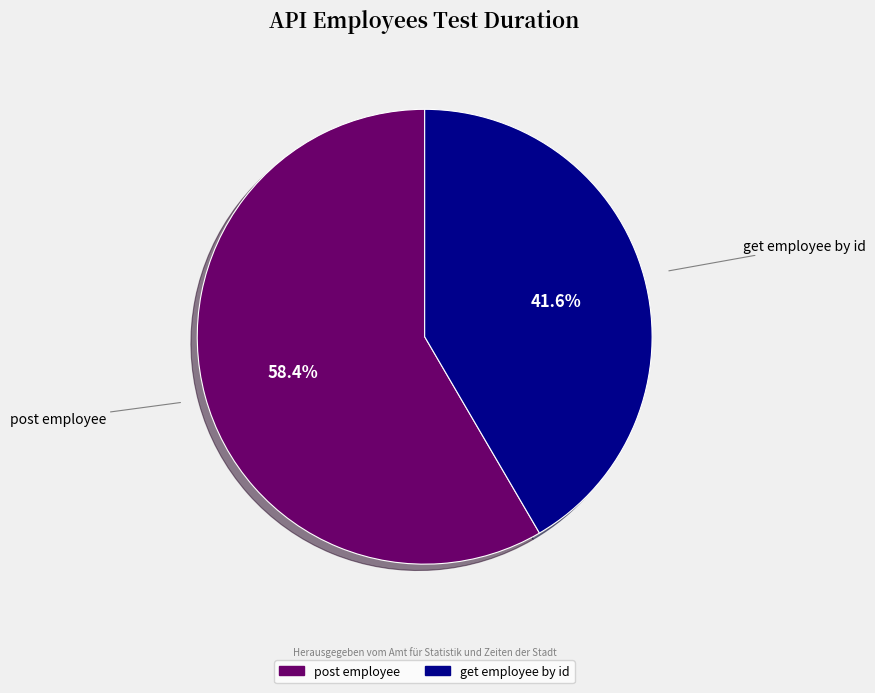

How many segments does this pie chart have?

2